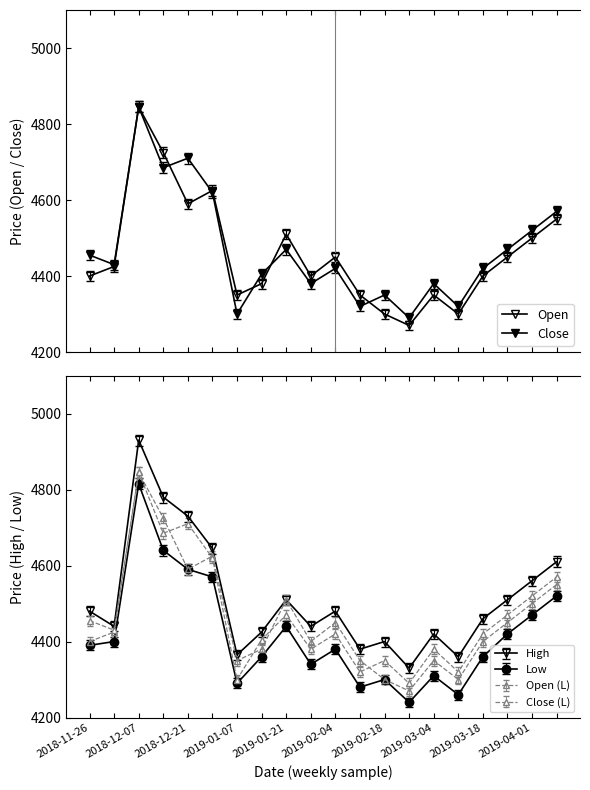

True or false: Open and High cross at least once.

False